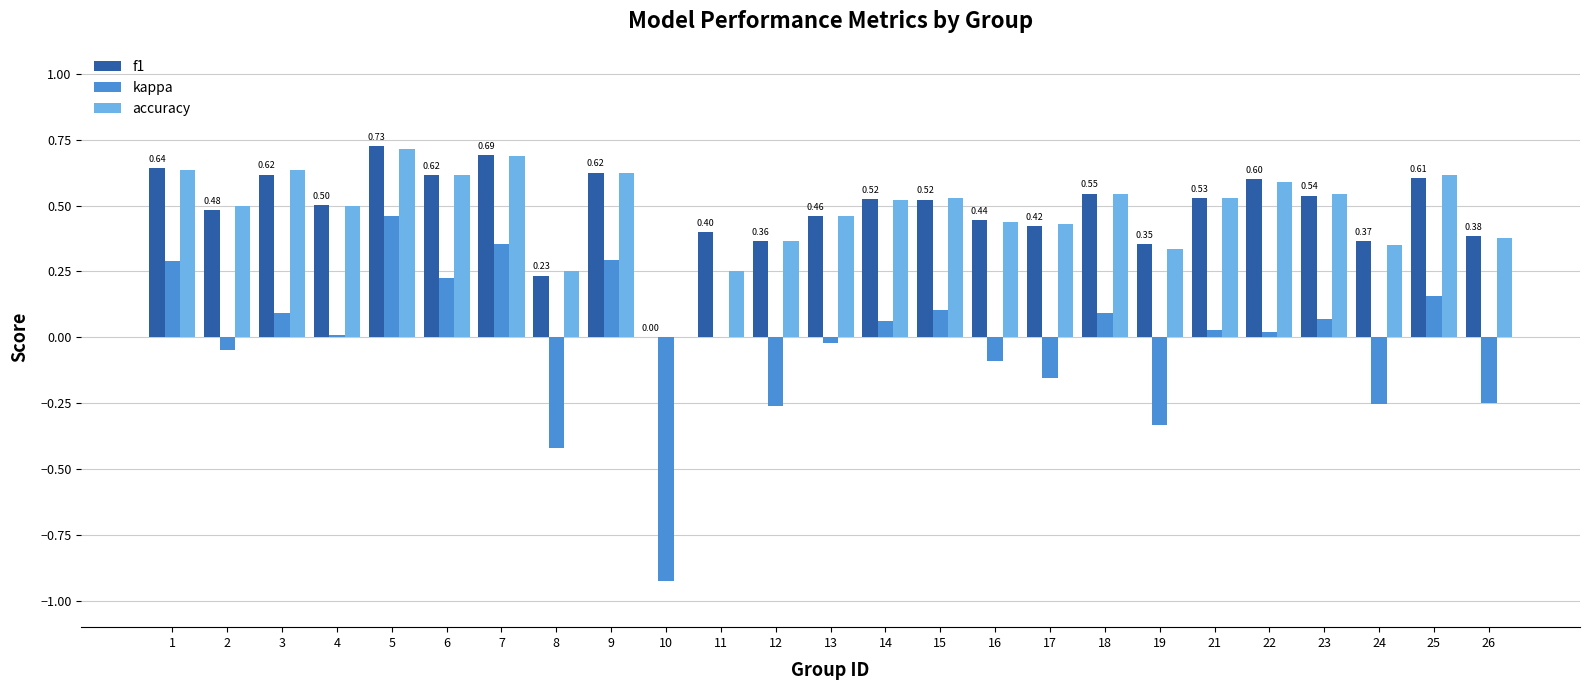

Does the chart contain stacked bars?

No